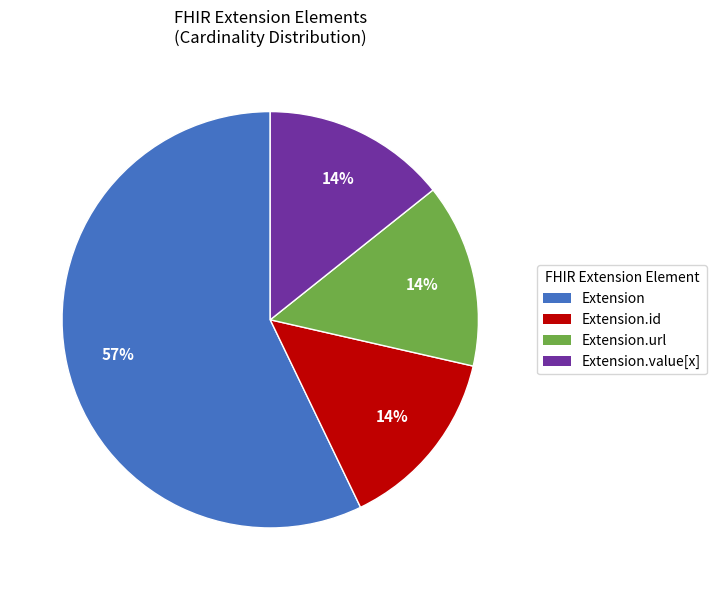

To the nearest percent, what is the average slice percentage?

25%